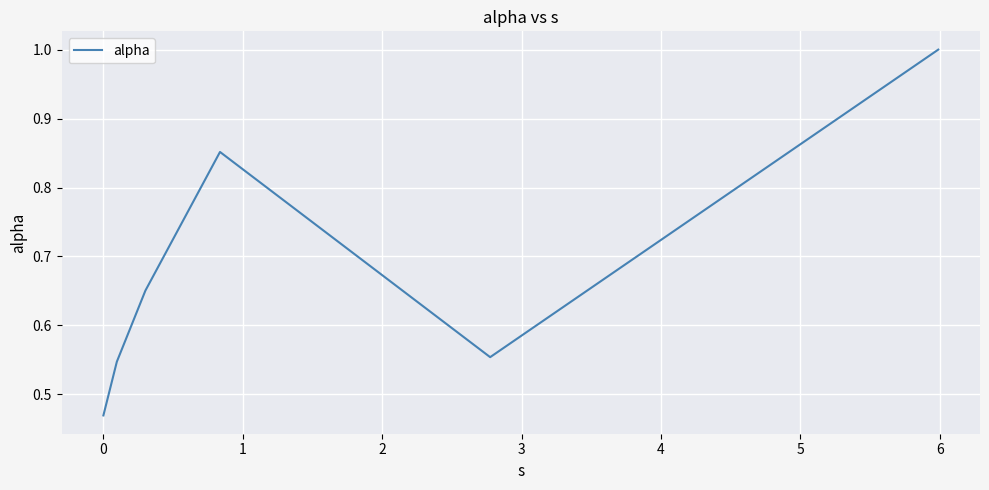

True or false: the data has more than 0 interior local peaks.

True